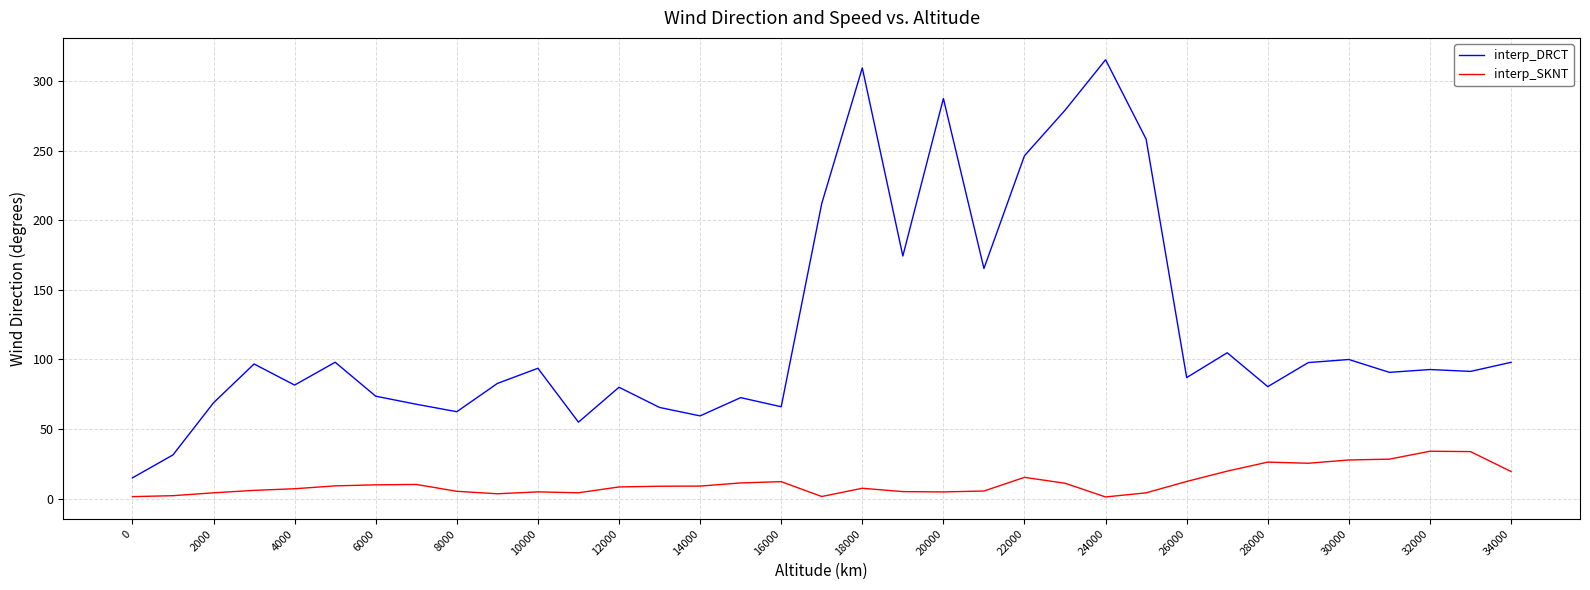

What is the highest value of the interp_SKNT series?

34.1